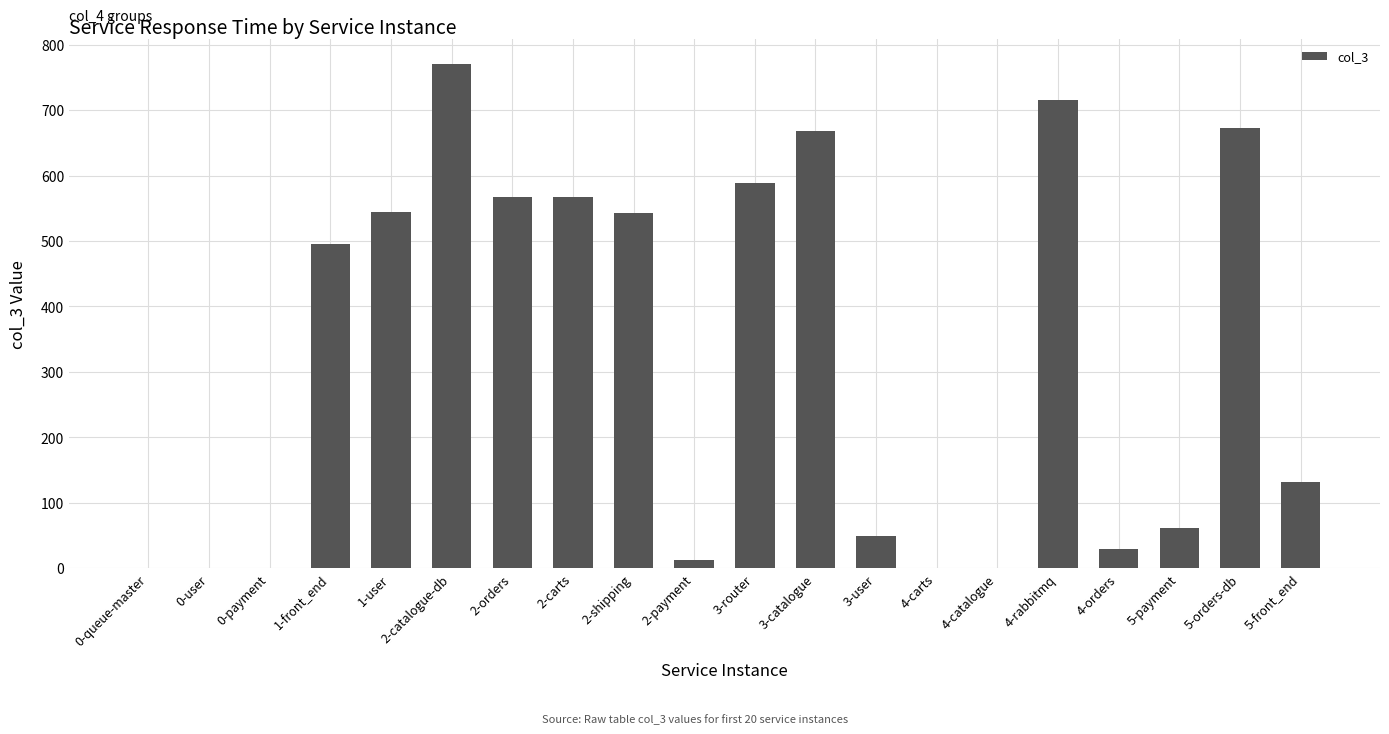

Which label corresponds to the largest value in the chart?

2-catalogue-db